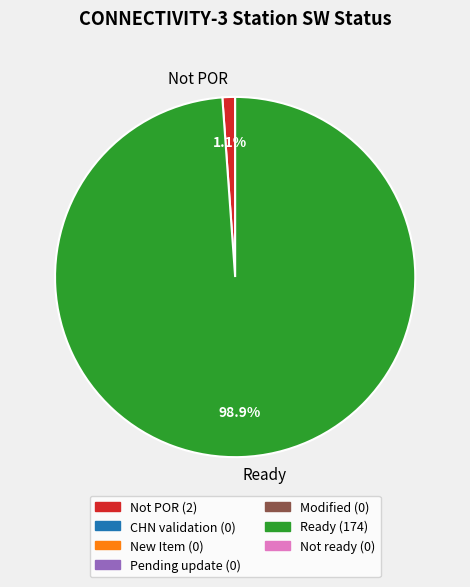

Is there any slice that represents more than half of the pie?

Yes